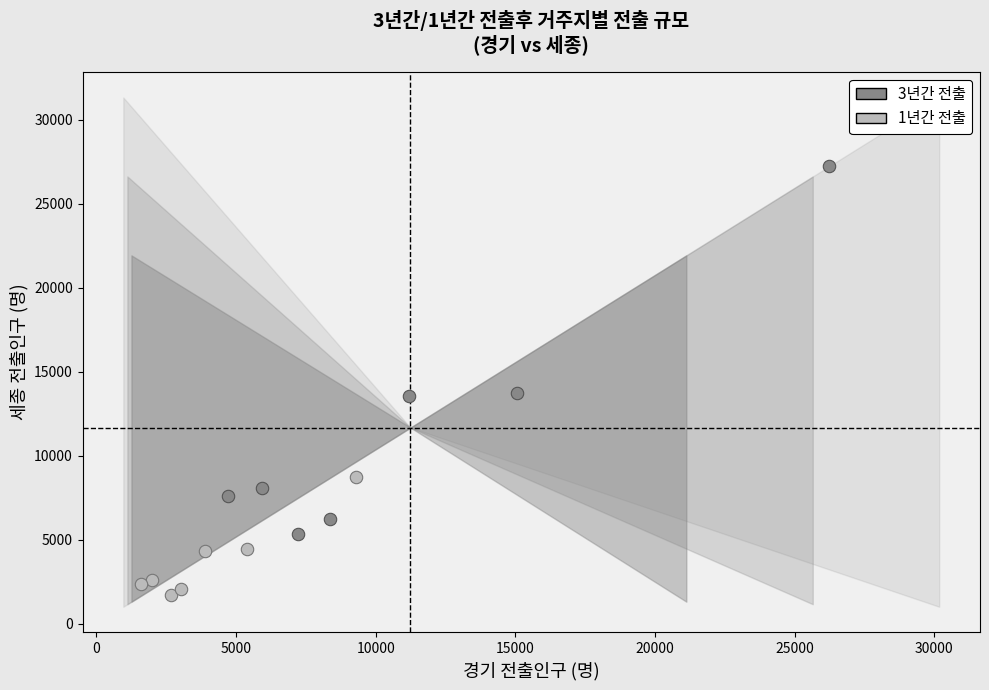

Which series reaches the minimum Y coordinate?

1년간 전출